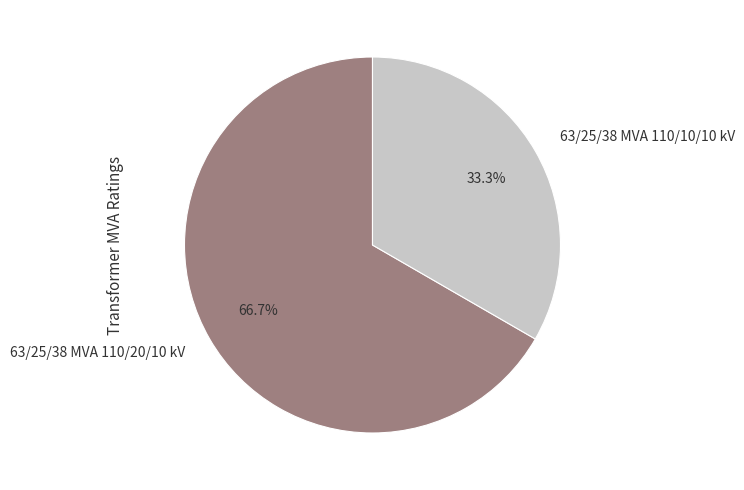

How many slices are in this pie chart?

2